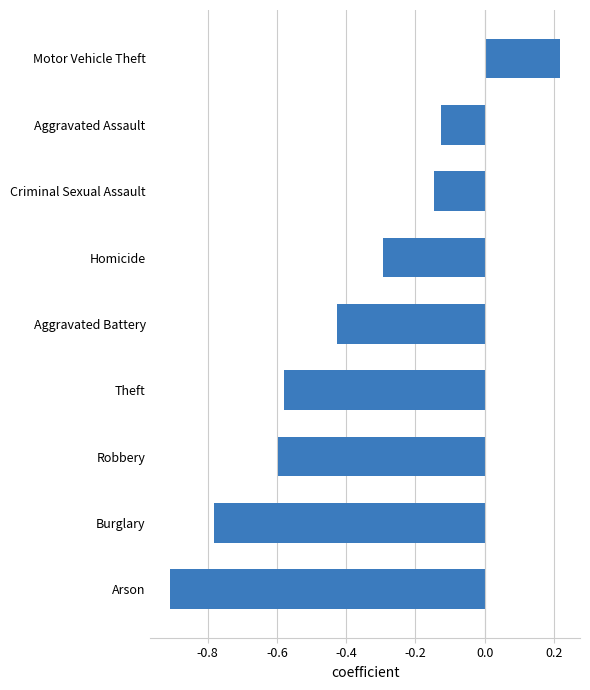

Which label corresponds to the smallest value in the chart?

Arson